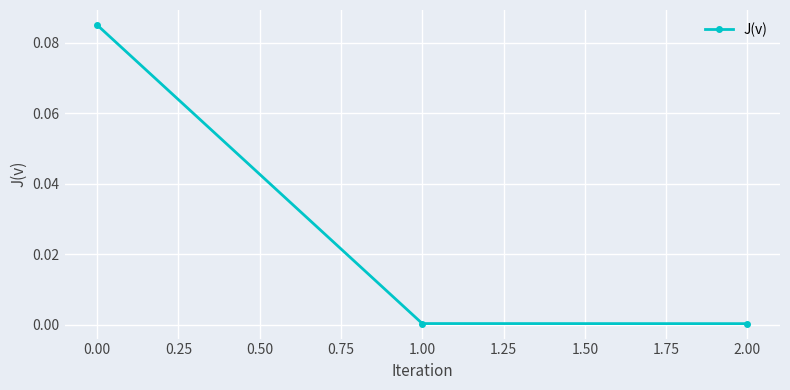

How many lines are shown in the chart?

1